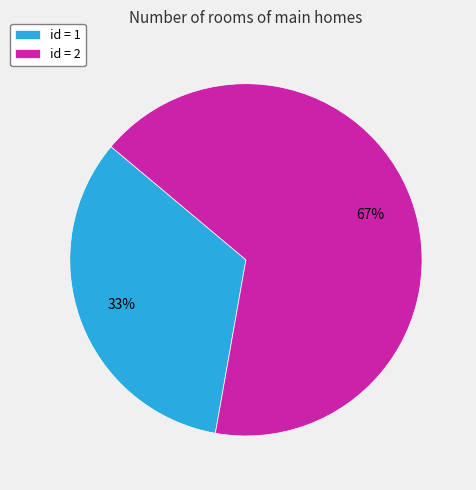

True or false: id = 1 accounts for 27% of the total.

False